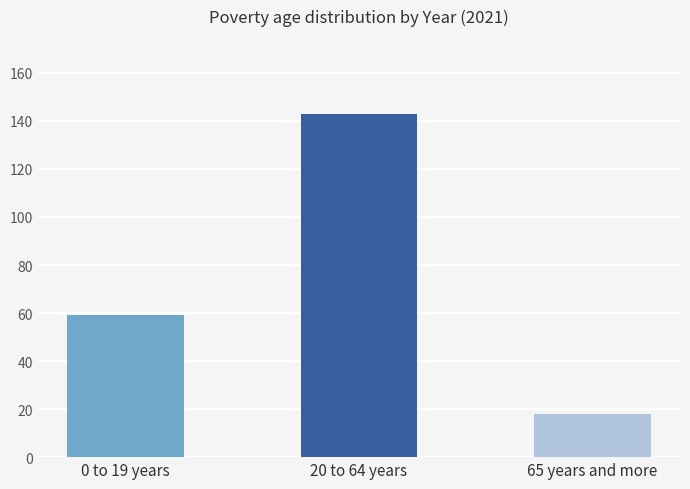

What is the difference between the highest and lowest values at 2021?

125